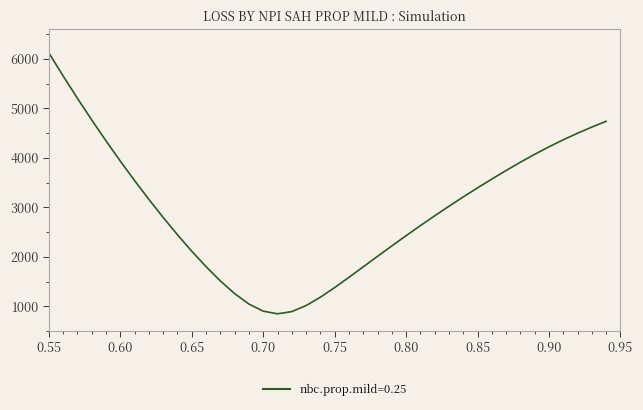

What is the difference between the maximum and minimum values?

5267.4